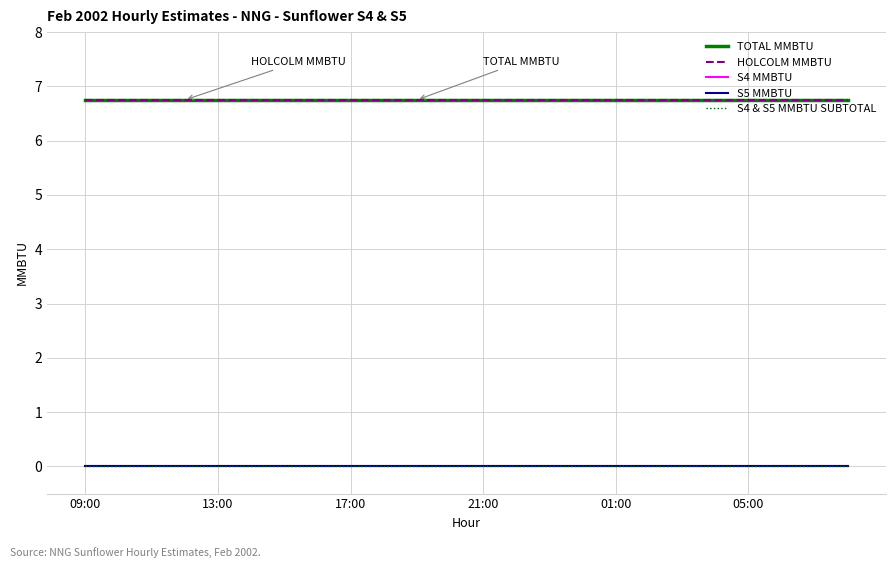

Is this an area chart (filled region under the line)?

No